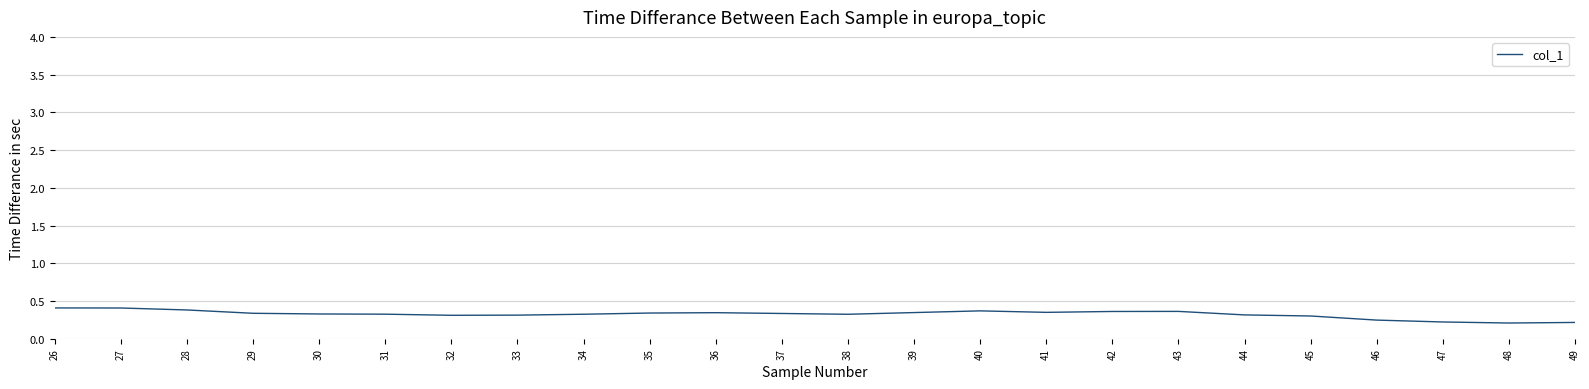

The value at 30 is 0.3. True or false?

True